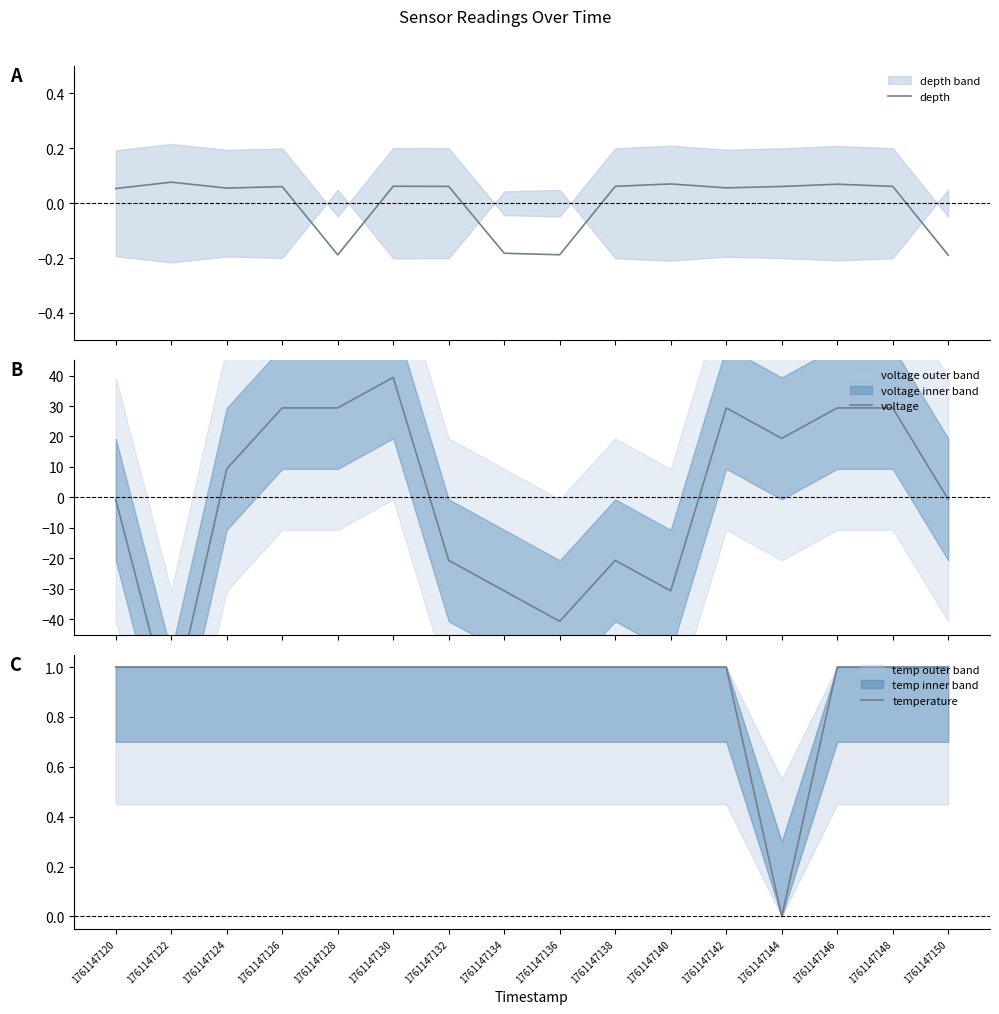

How many data points does each series have?

16